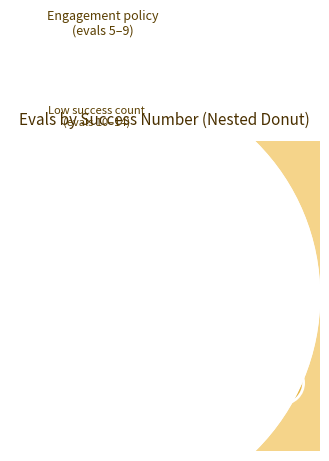

True or false: 2 accounts for 13% of the total.

False